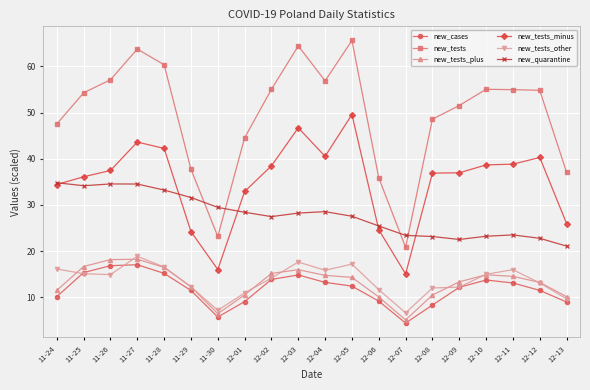

What is the value of the new_tests_plus point at the 14th from the left?

5.1